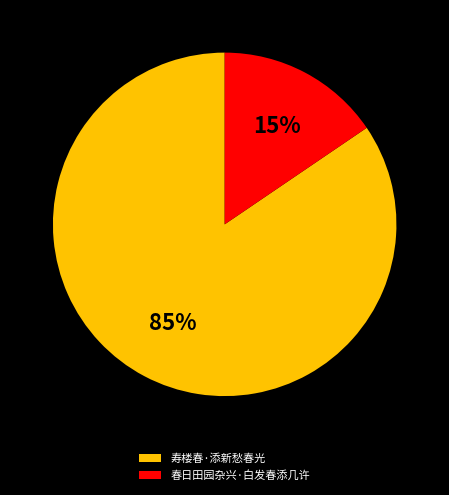

Does any single category account for the majority?

Yes